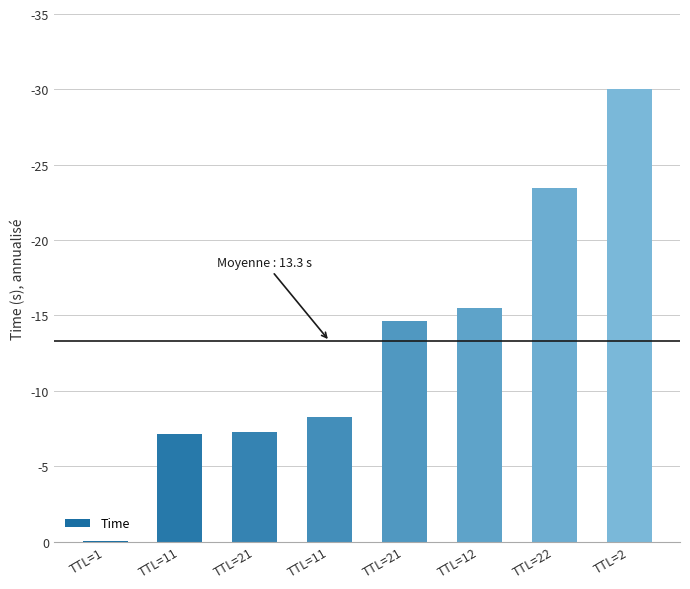

What is the difference between the maximum and minimum values?

30.0